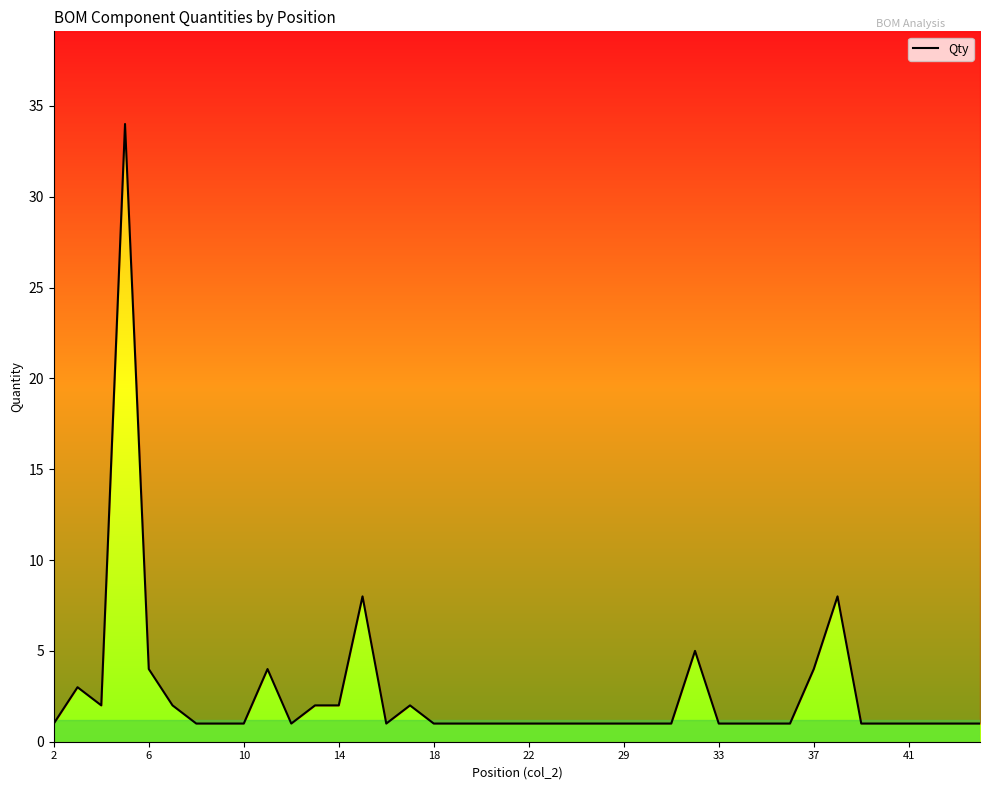

Reading right to left, transcribe all the data shown in this chart.

1	1	1	1	1	1	8	4	1	1	1	1	5	1	1	1	1	1	1	1	1	1	1	1	2	1	8	2	2	1	4	1	1	1	2	4	34	2	3	1